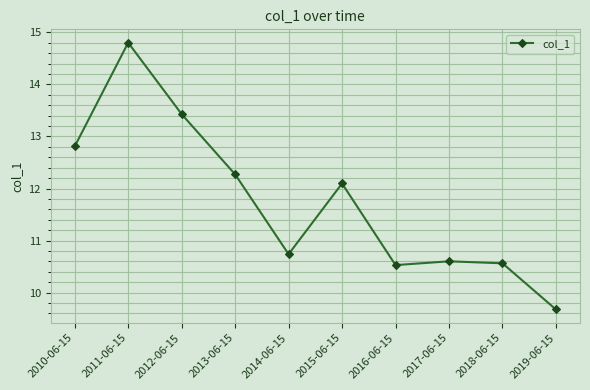

What is the label of the 9th point from the right?

2011-06-15